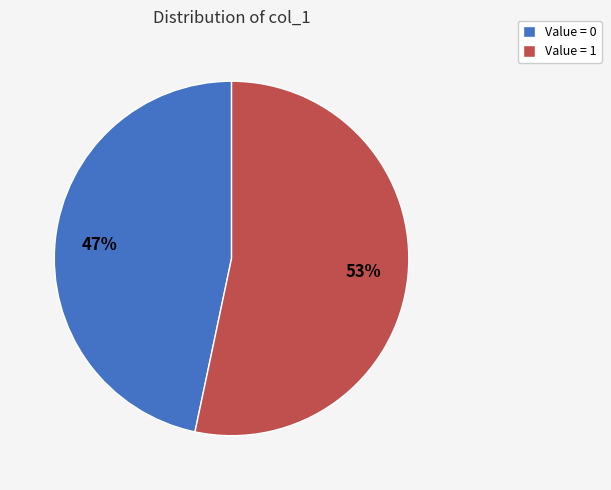

What is the majority slice?

Value = 1